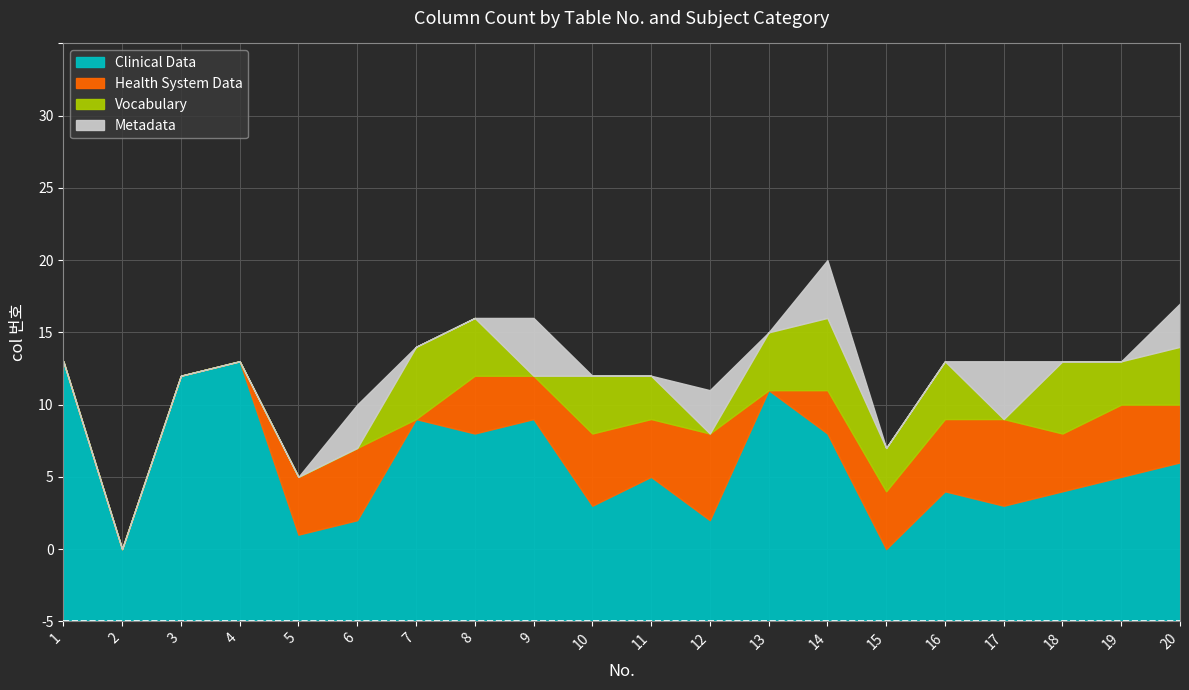

True or false: Vocabulary and Clinical Data cross at least once.

False